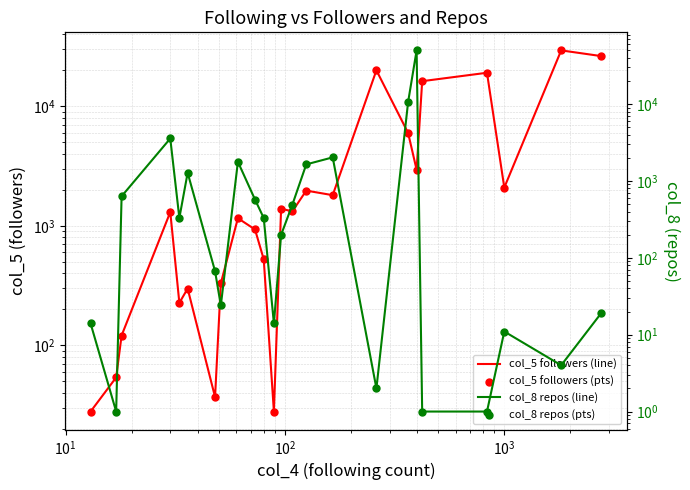

Which series contains the lowest Y value?

col_8 (repos)